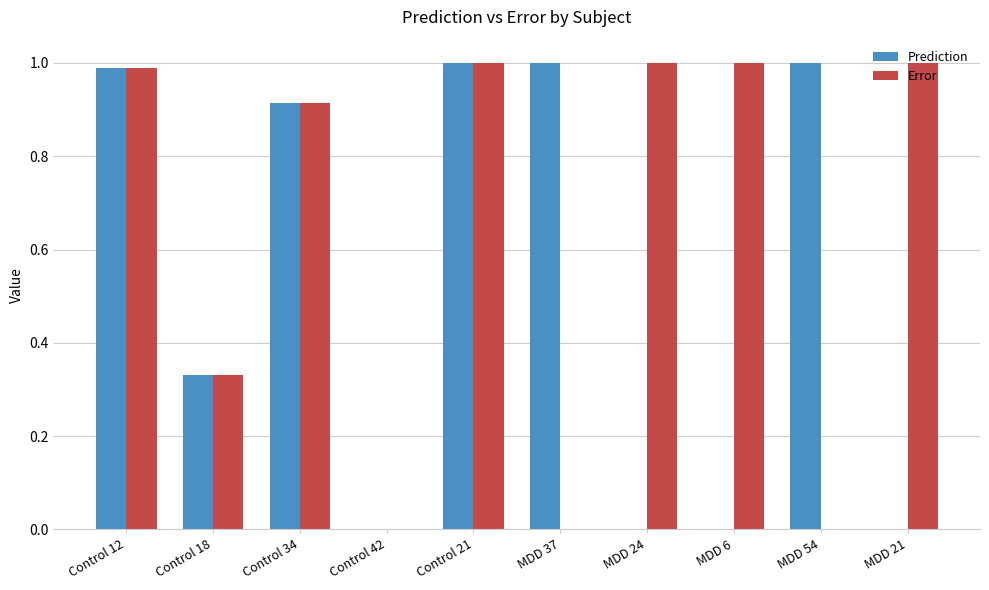

The Prediction series shows 0.6 at Control 18. True or false?

False